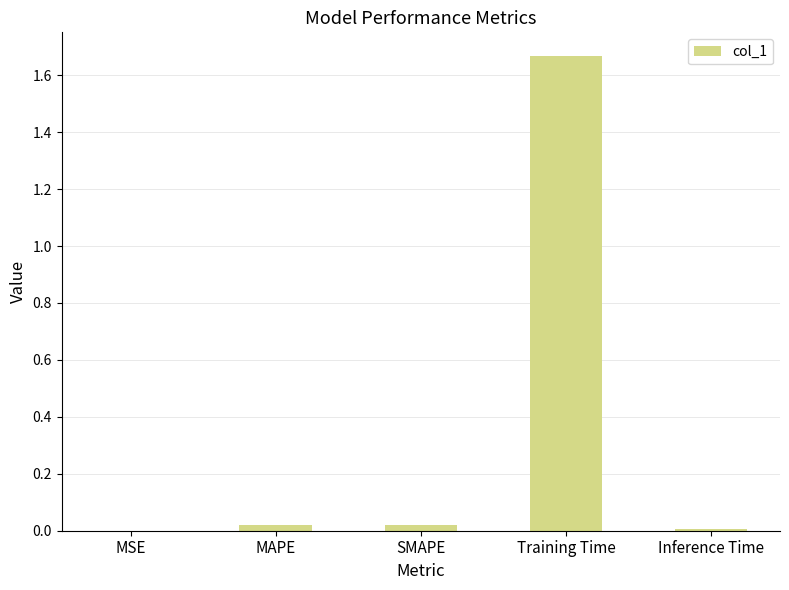

True or false: the data shows 0.0 at MAPE.

True